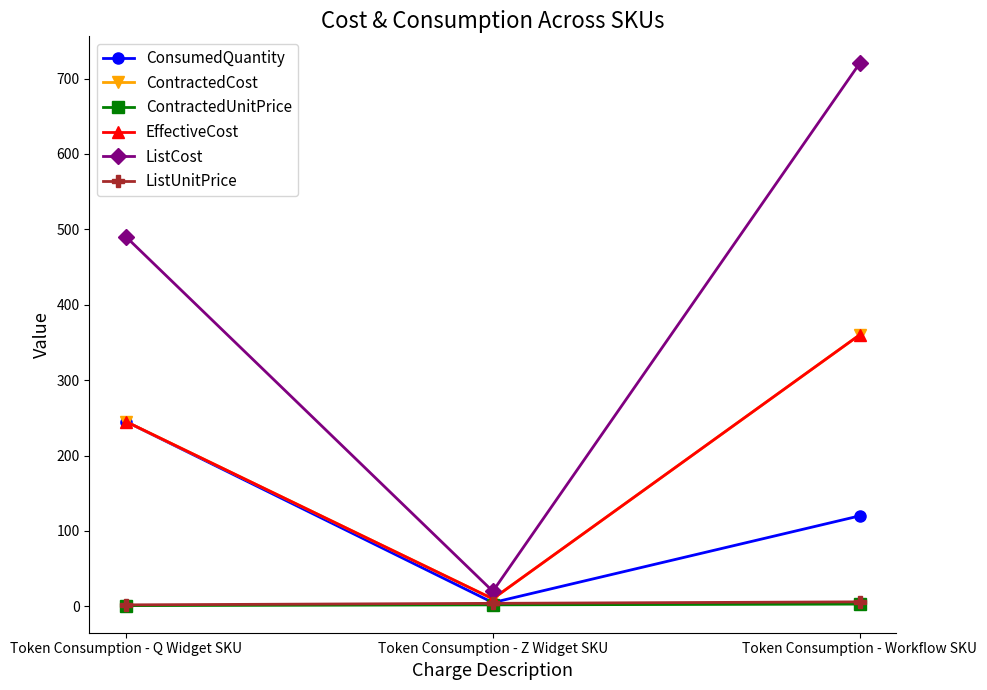

Is this an area chart (filled region under the line)?

No